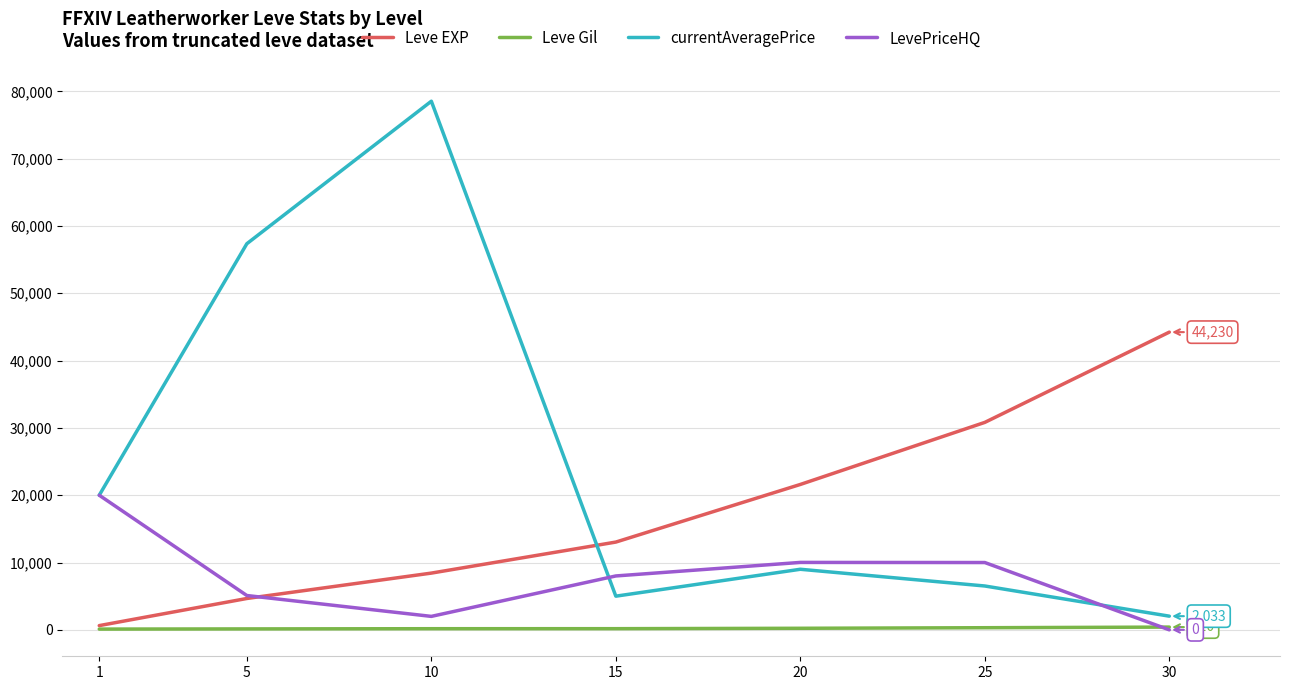

How many intersections are there between Leve EXP and currentAveragePrice?

1